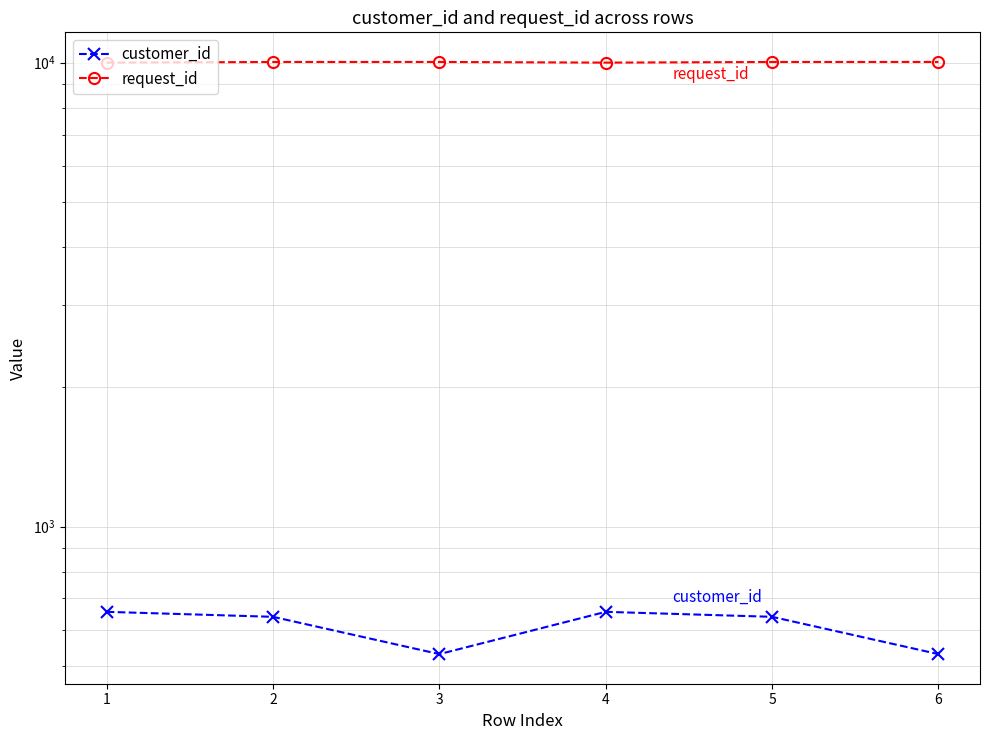

What are all the series names shown in the legend?

customer_id, request_id